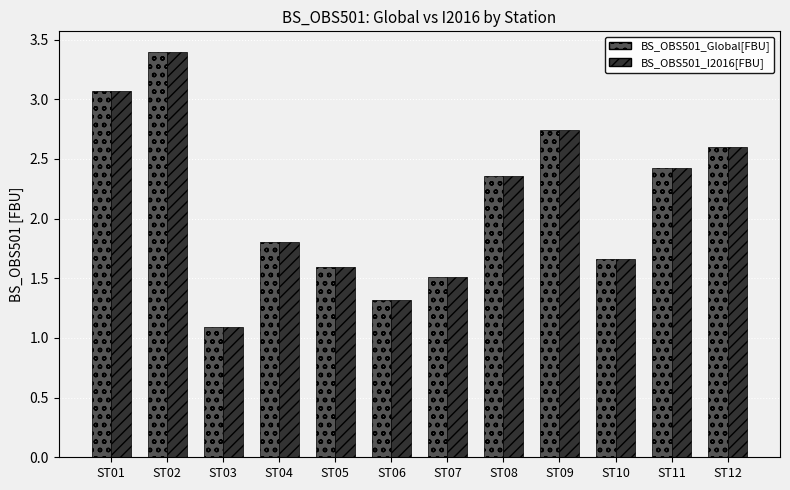

How many distinct data groups are displayed?

2